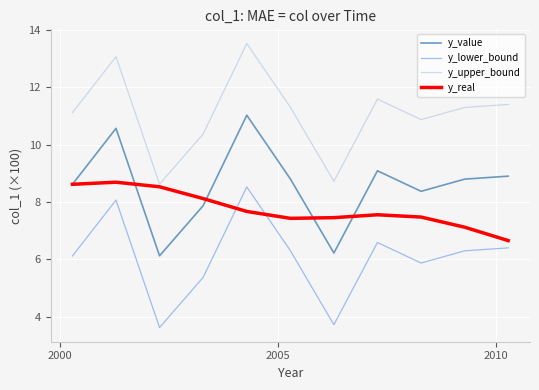

What is the minimum value shown in the chart?

3.6